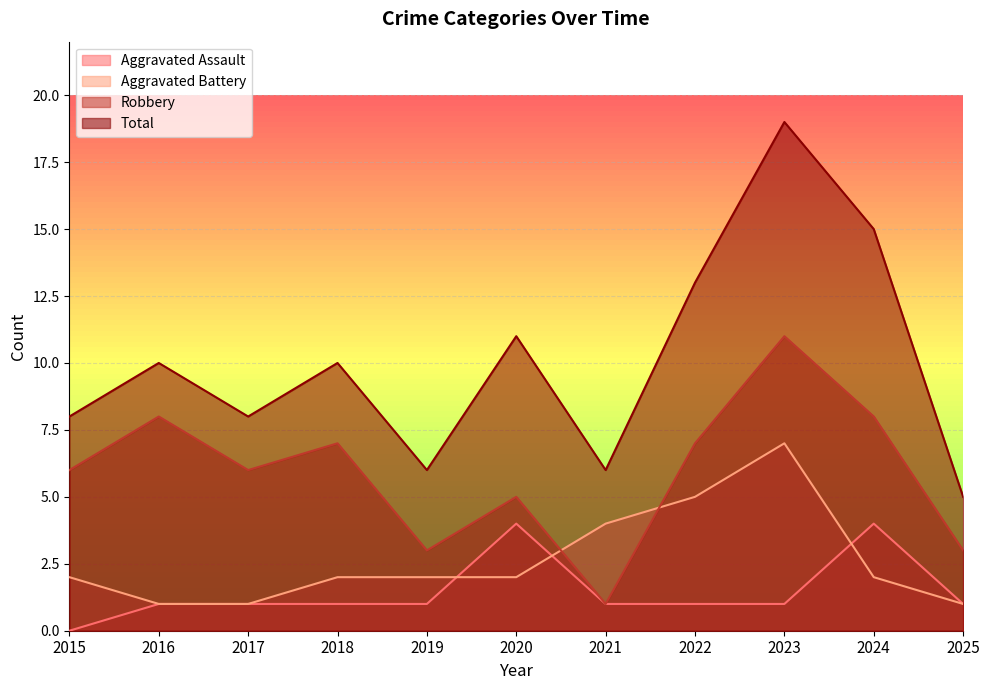

Which series ends up on top after the final intersection of Aggravated Battery and Robbery?

Robbery